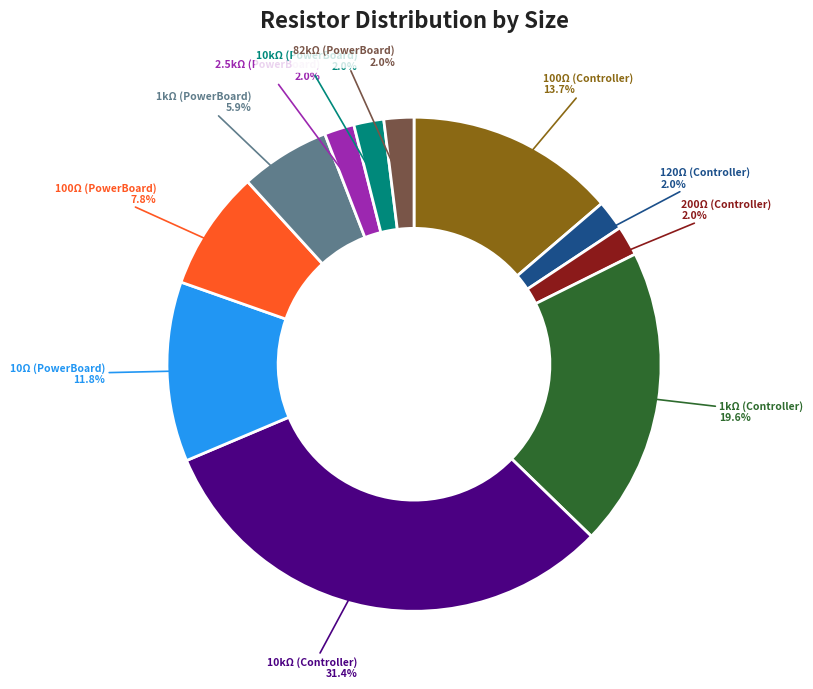

What portion of the pie excludes 82kΩ (PowerBoard)?

98.0%